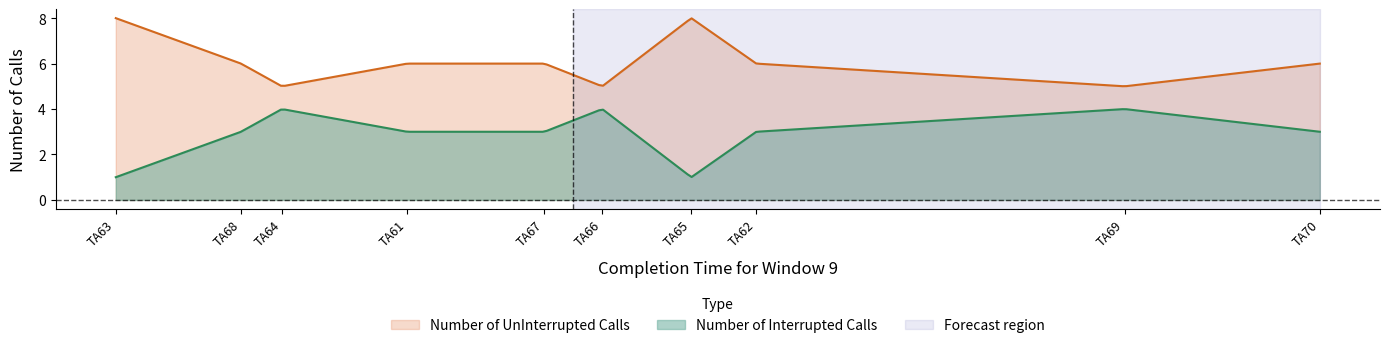

How many data points in Number of Interrupted Calls are less than 3?

2